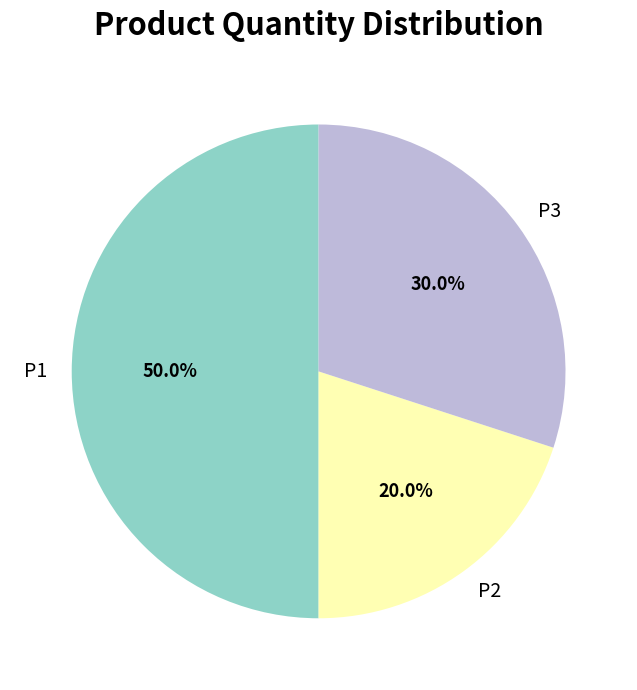

True or false: P2 accounts for 26% of the total.

False